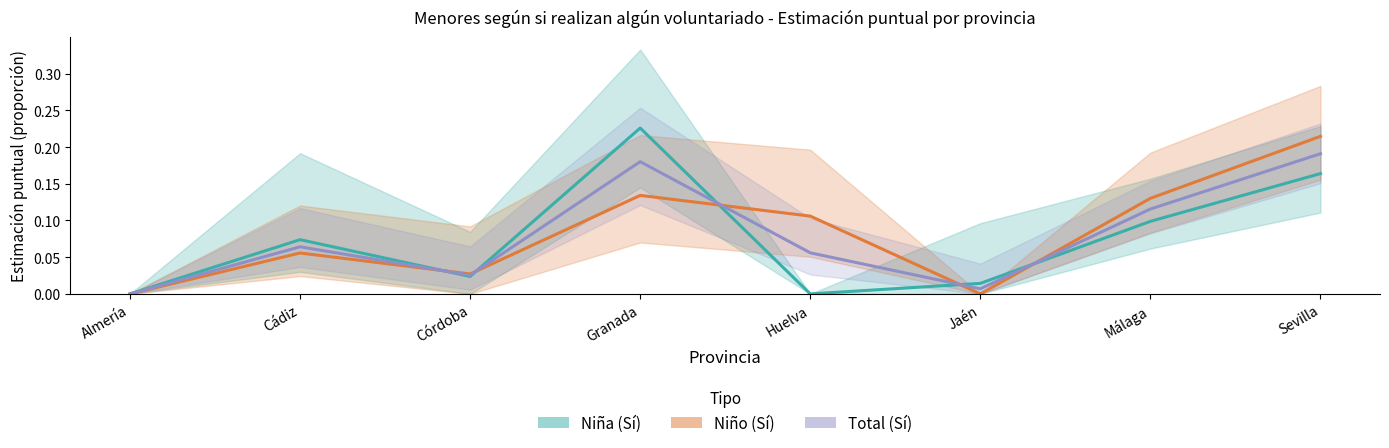

At which category does the chart reach its peak across all series?

Granada